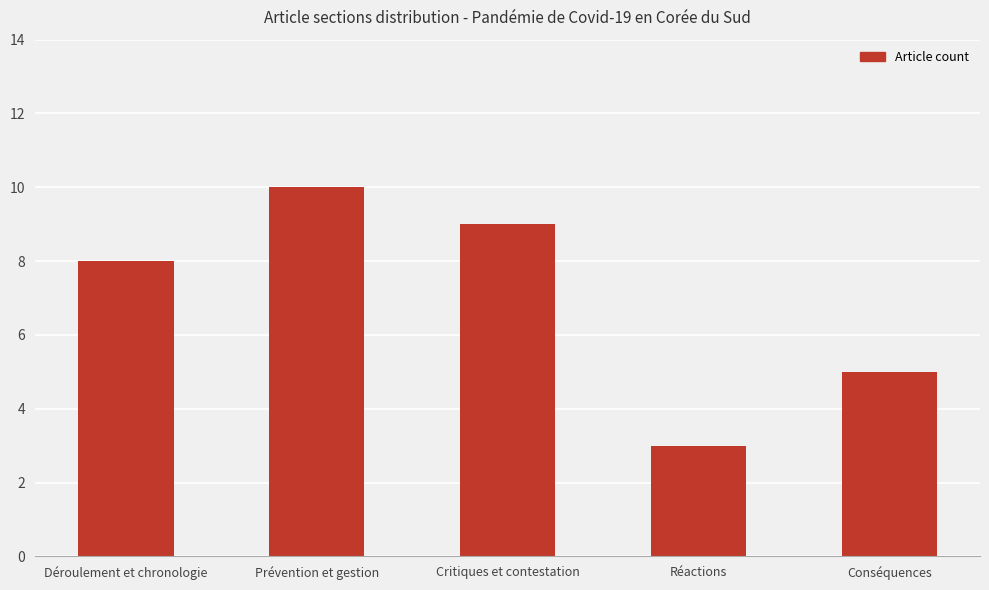

What is the greatest value displayed?

10